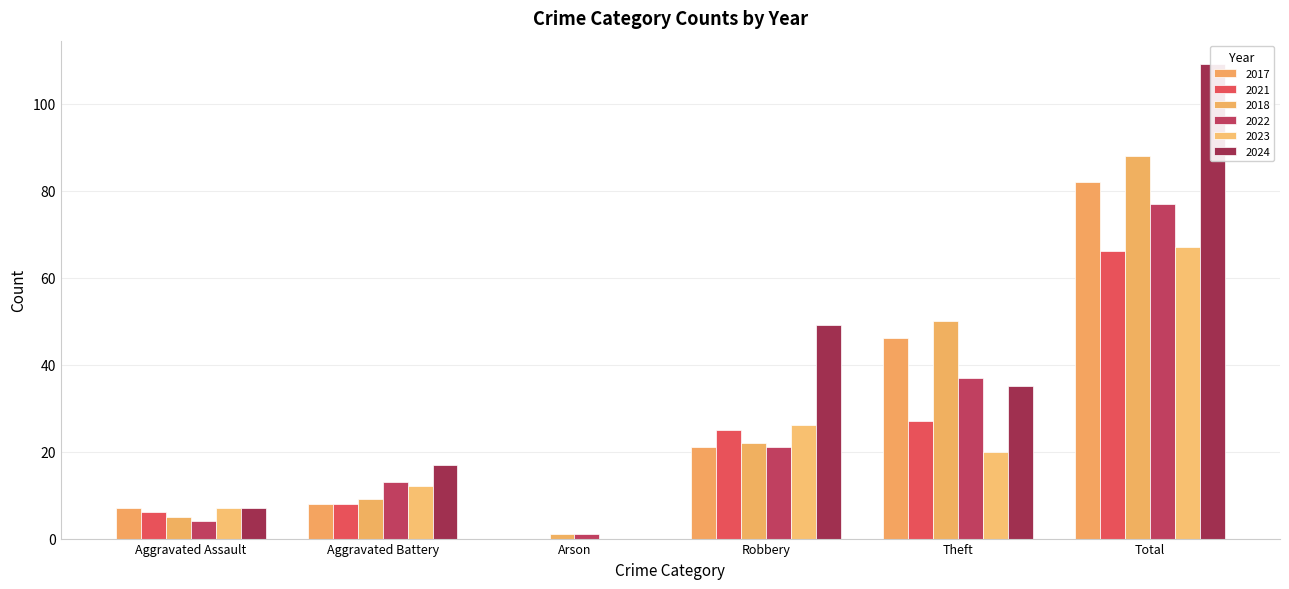

List the labels in order of 2017 value, smallest first.

Arson, Aggravated Assault, Aggravated Battery, Robbery, Theft, Total